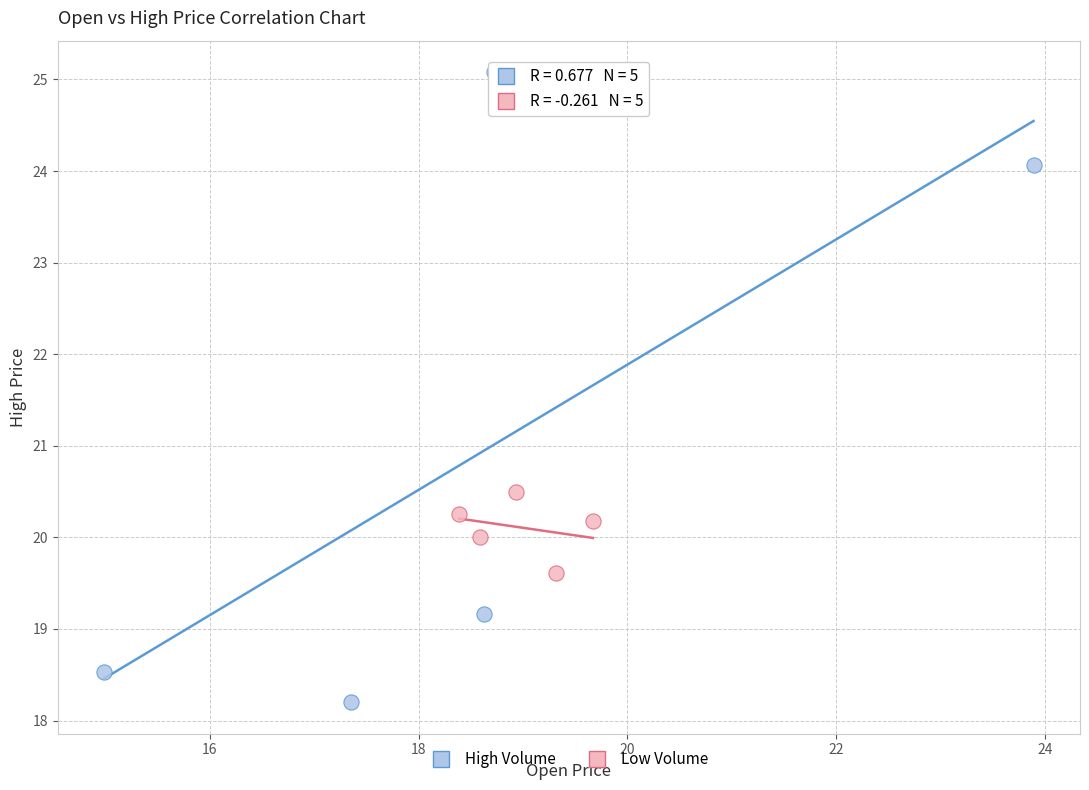

Which series reaches the minimum Y coordinate?

High Volume